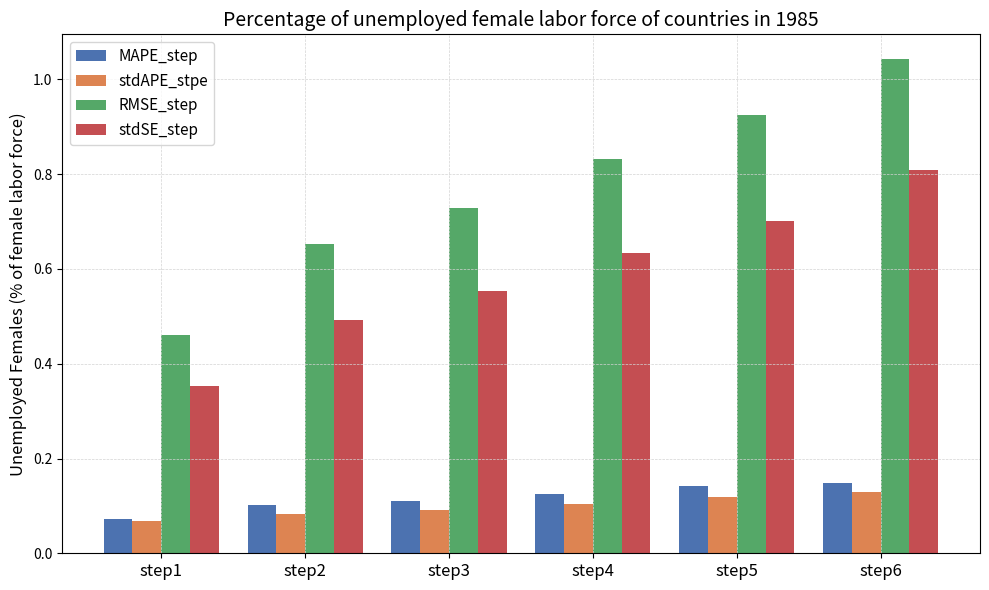

At which category is the sum across all series the highest?

step6